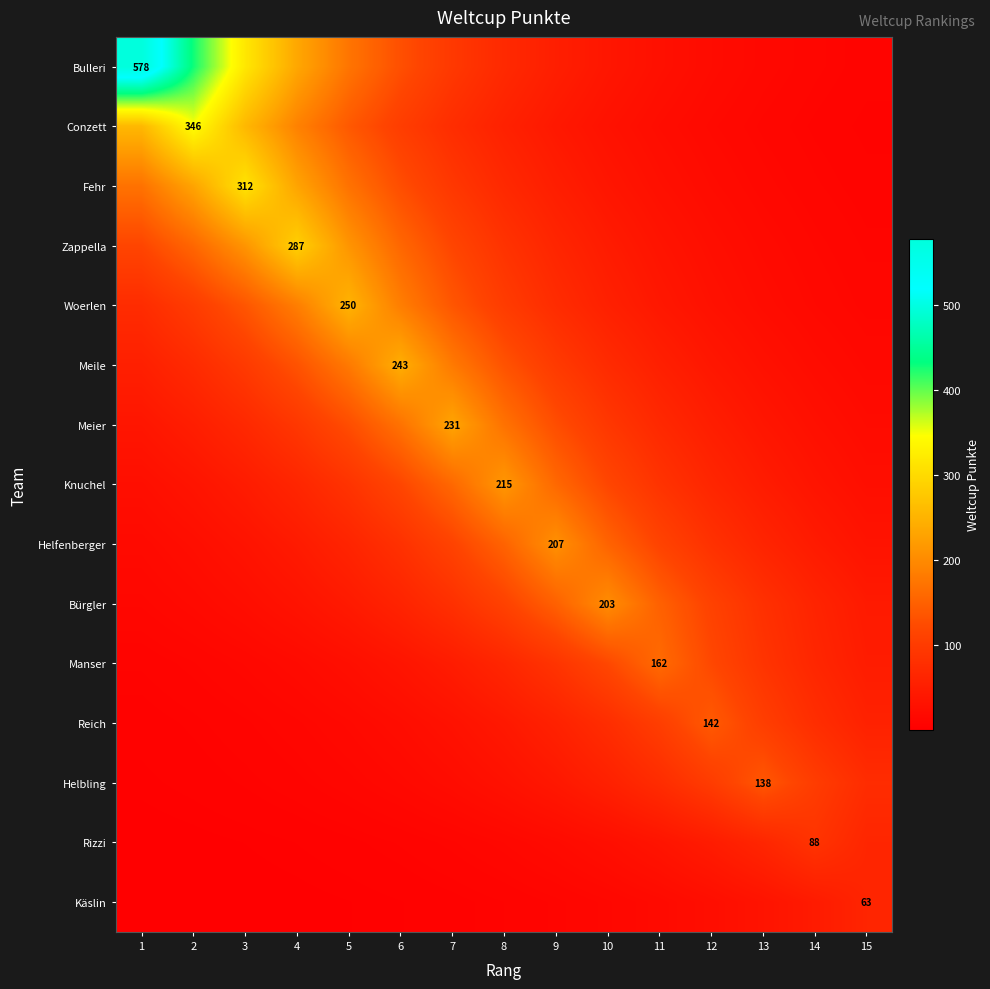

True or false: Helfenberger has a value of 52.4 at 3.

False